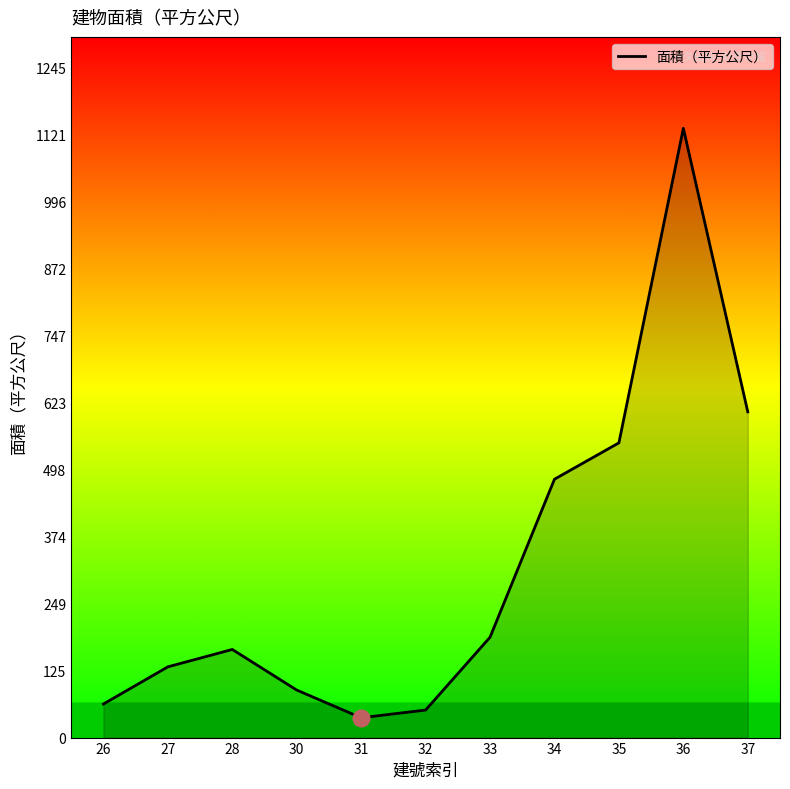

How many lines are shown in the chart?

1